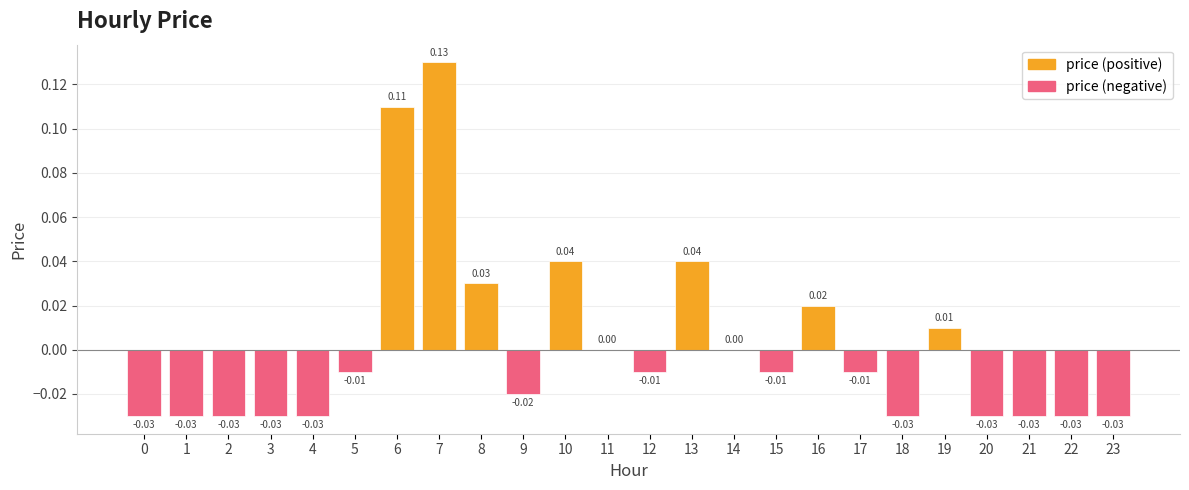

Between 16 and 5, which is larger?

16